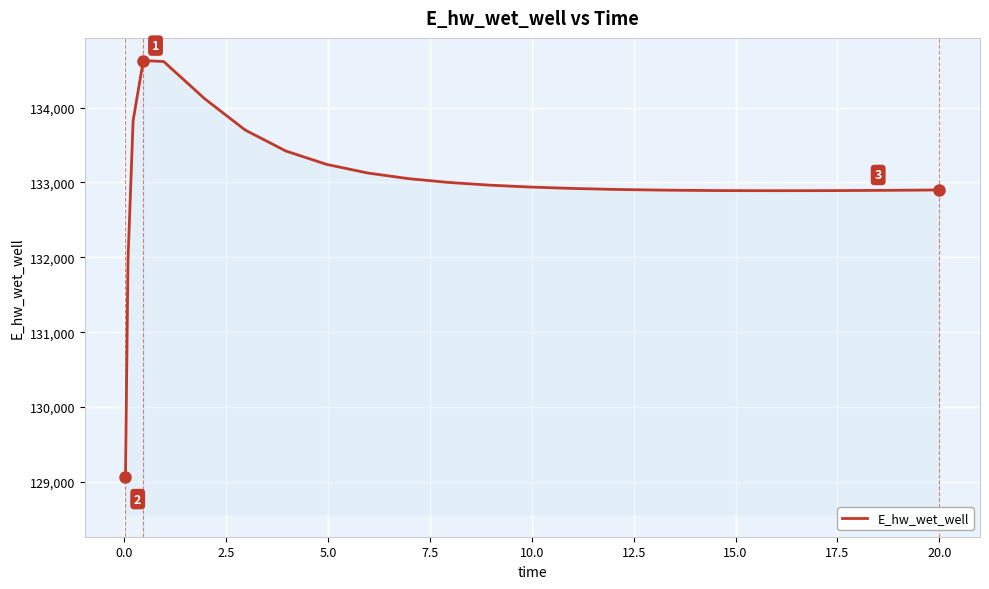

What is the greatest value displayed?

134628.1